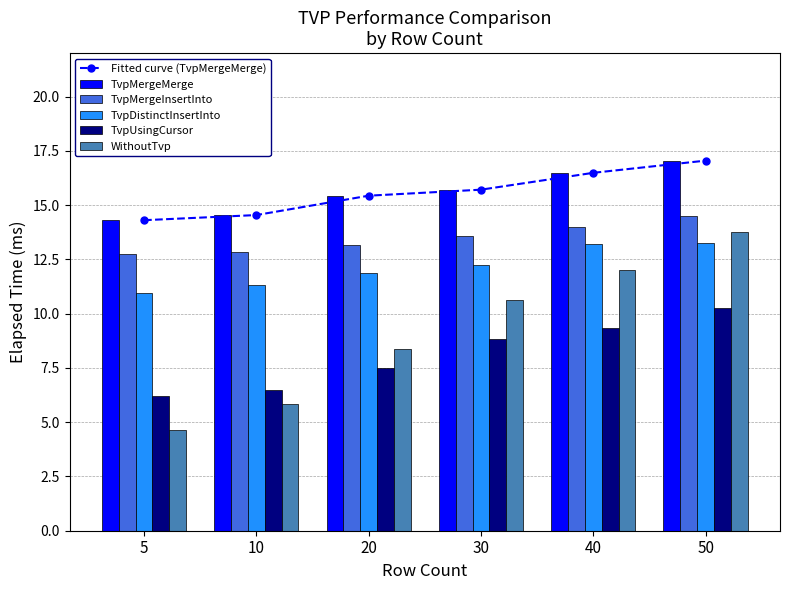

What is the value of the TvpMergeMerge bar at the 4th from the left?

15.7